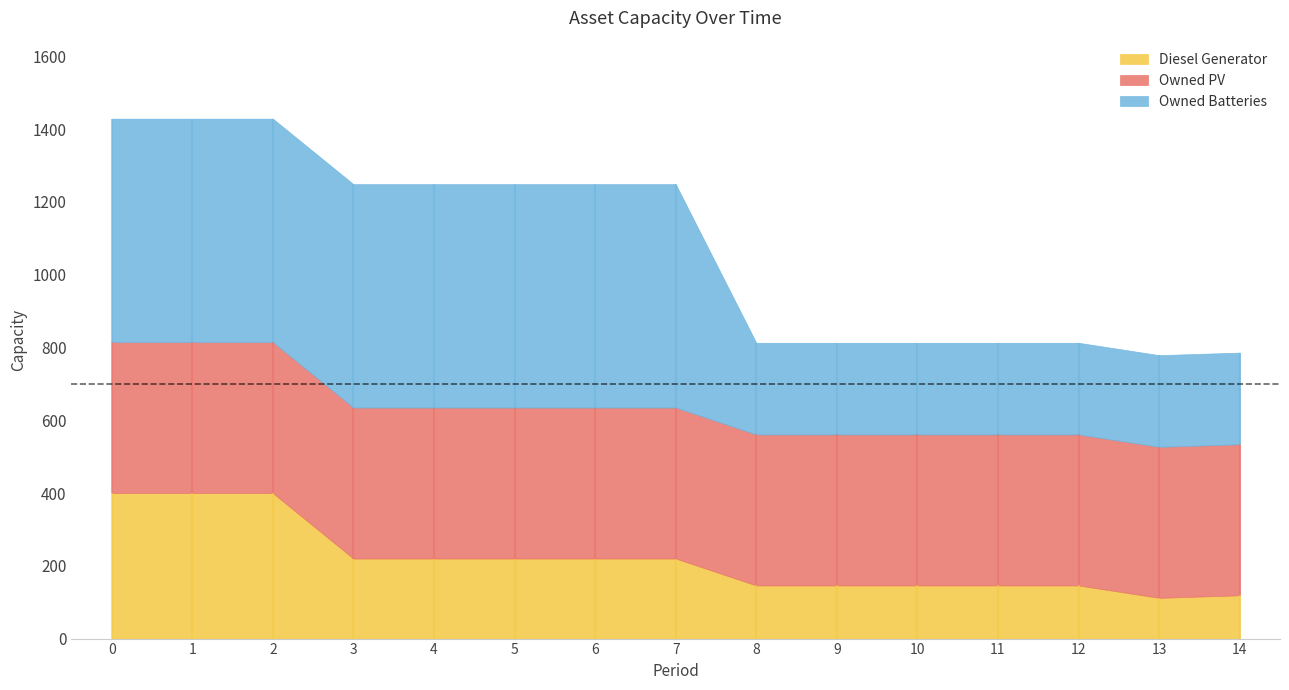

Which series has the largest total across all categories?

Owned Batteries